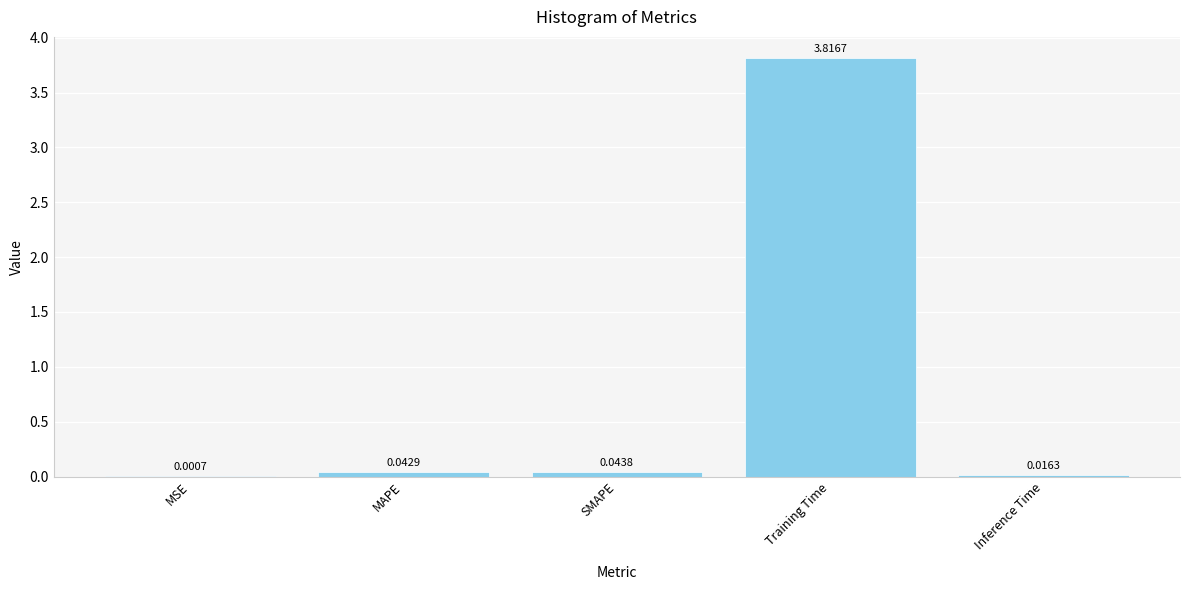

What is the change in value from MSE to Training Time?

+3.8